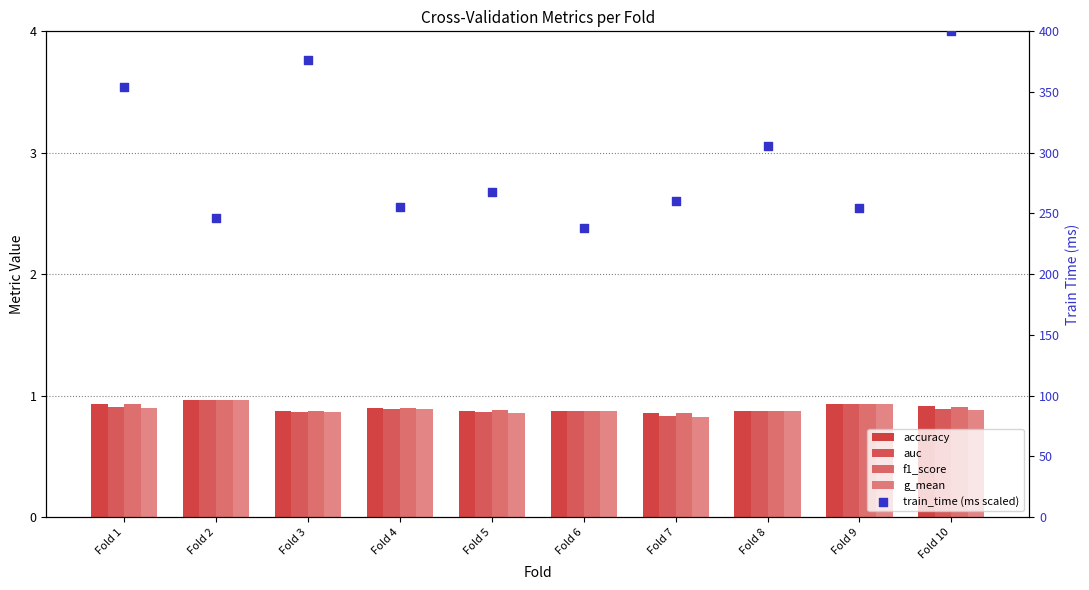

What are all the series names shown in the legend?

accuracy, auc, f1_score, g_mean, train_time (ms scaled)